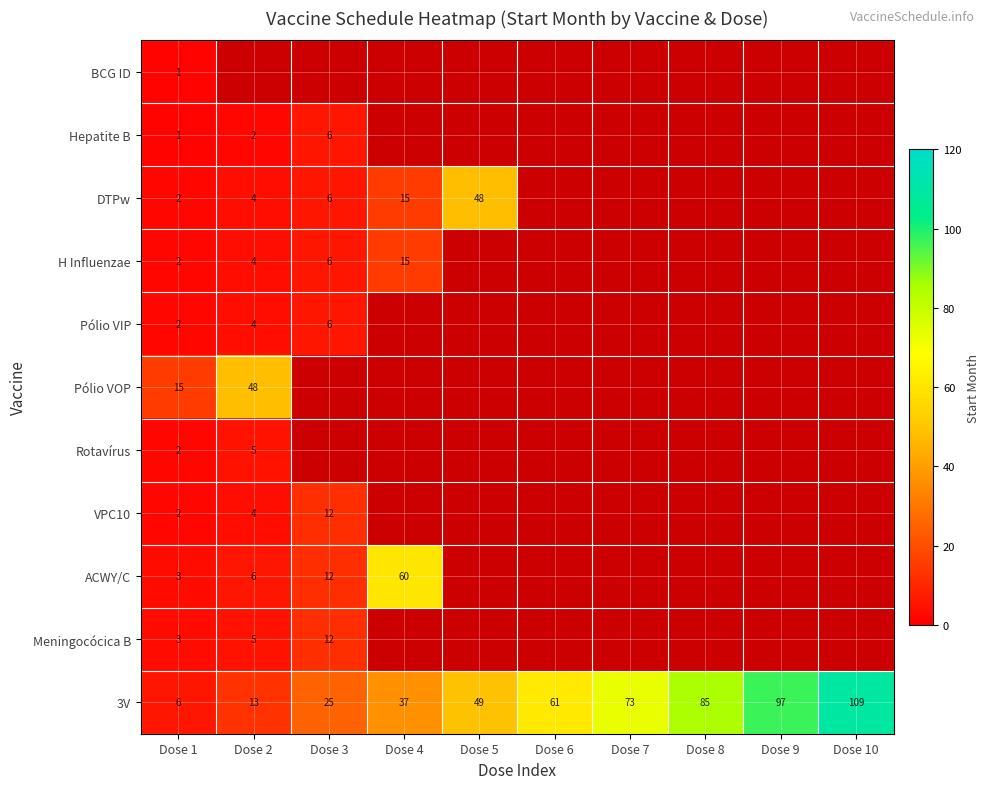

At which label does 3V reach its peak?

Dose 10